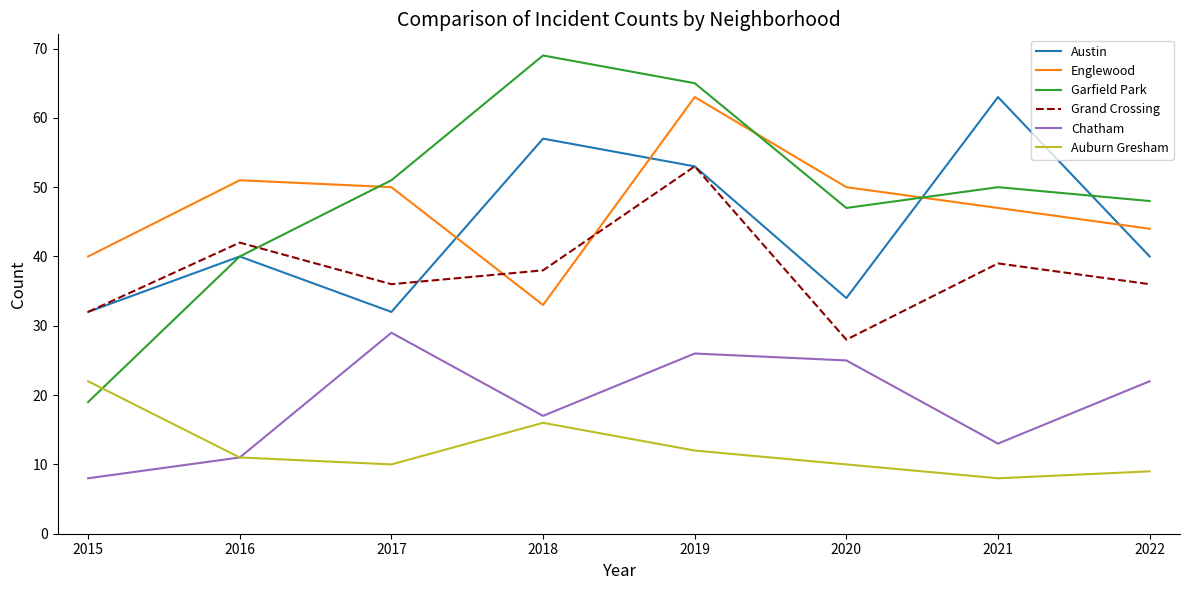

What is the difference between the Englewood values at 2017 and 2015?

10